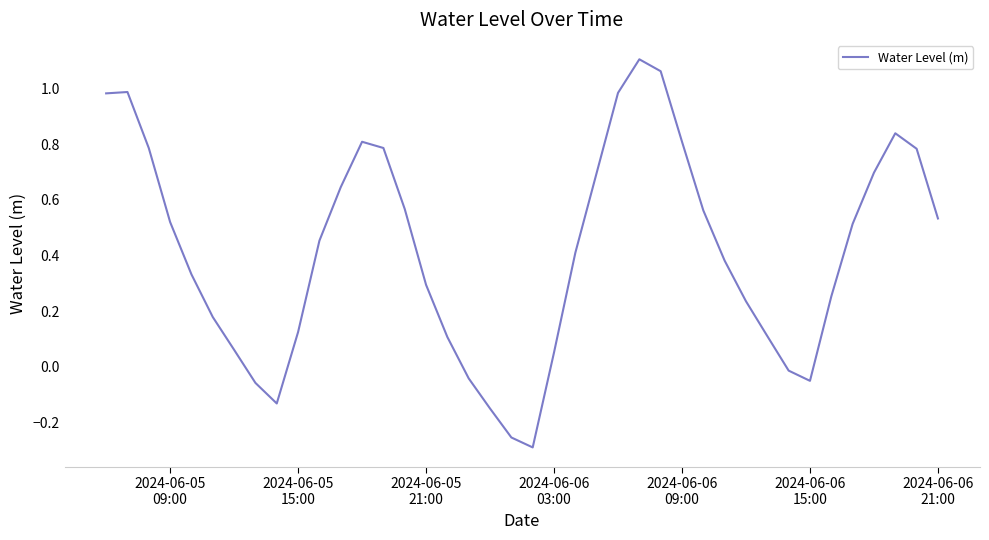

What is the difference between the maximum and minimum values?

1.4